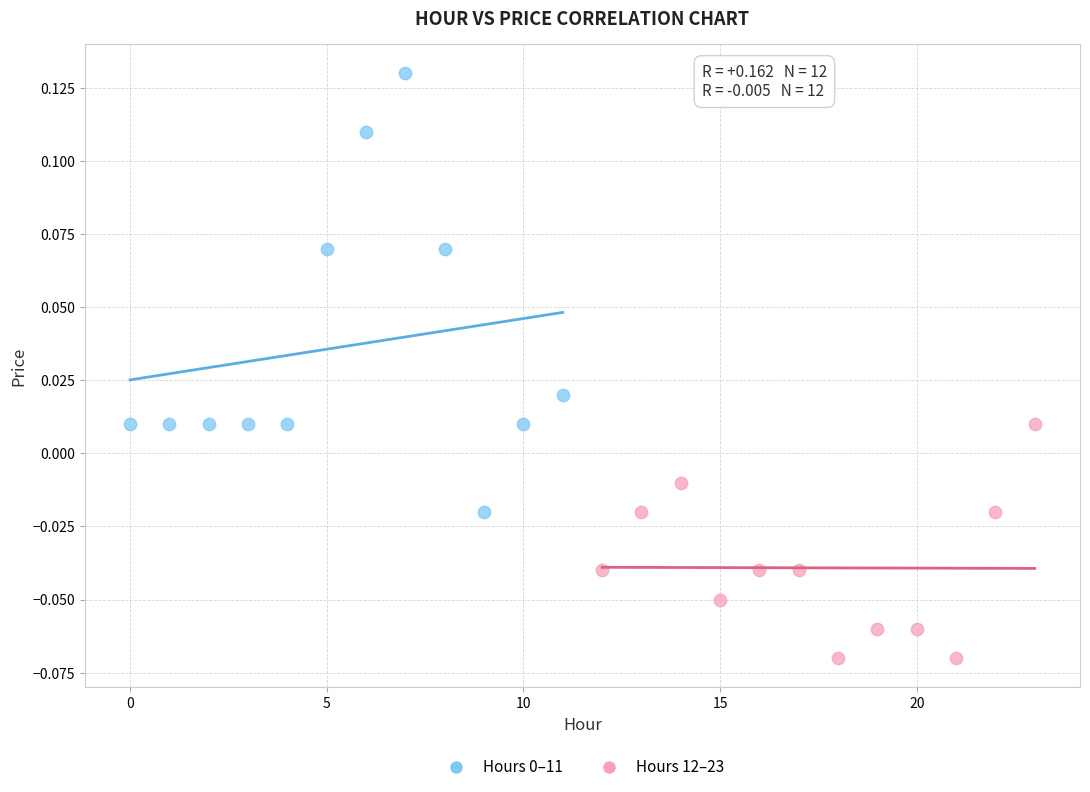

Which series reaches the minimum Y coordinate?

Hours 12–23